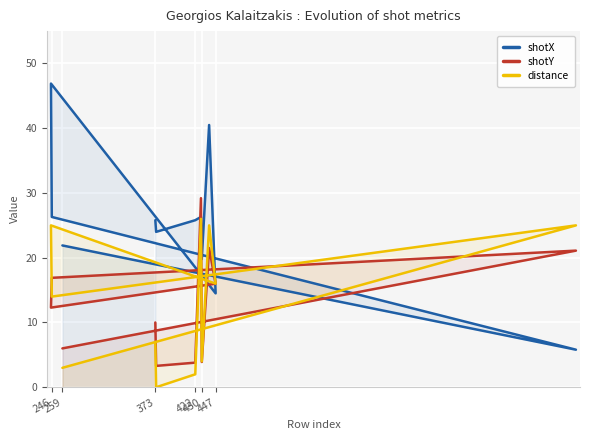

At which label does shotY reach its minimum?

422